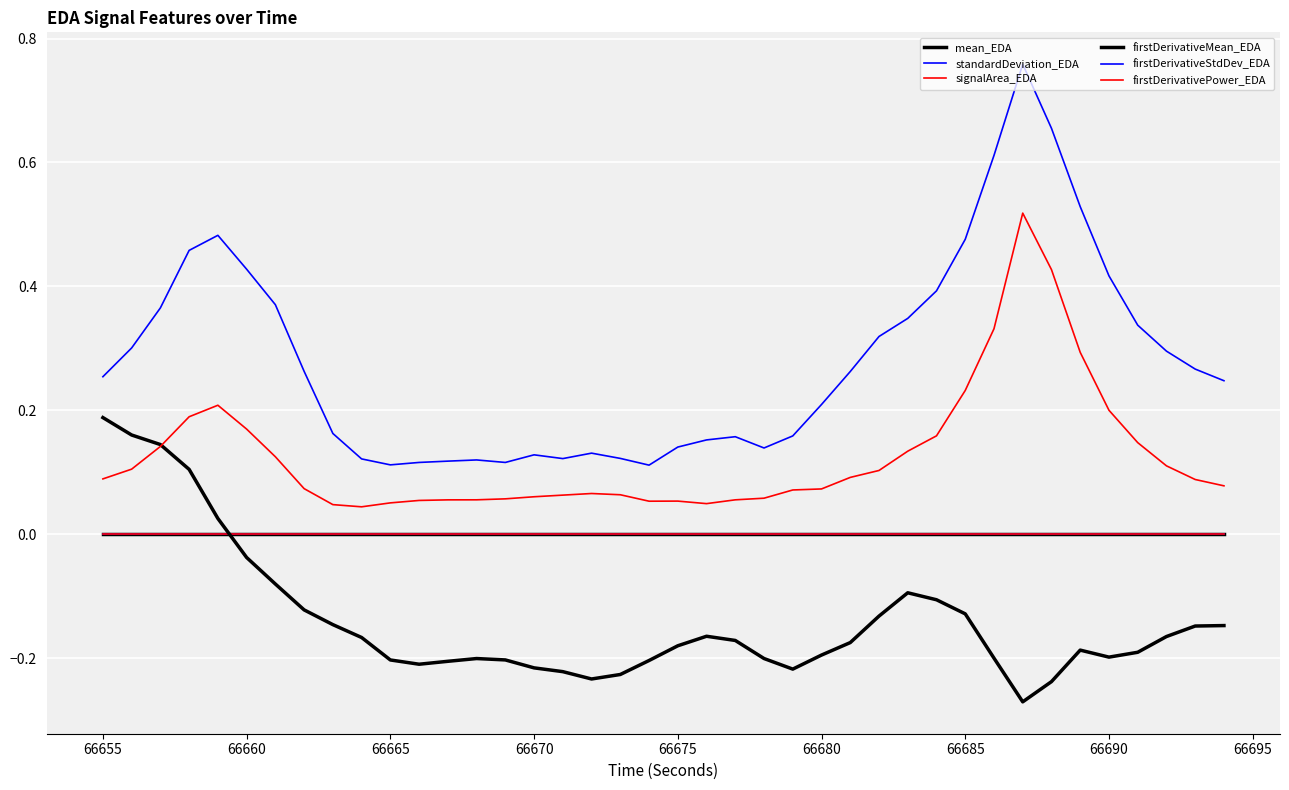

True or false: firstDerivativeMean_EDA and firstDerivativeStdDev_EDA cross at least once.

False